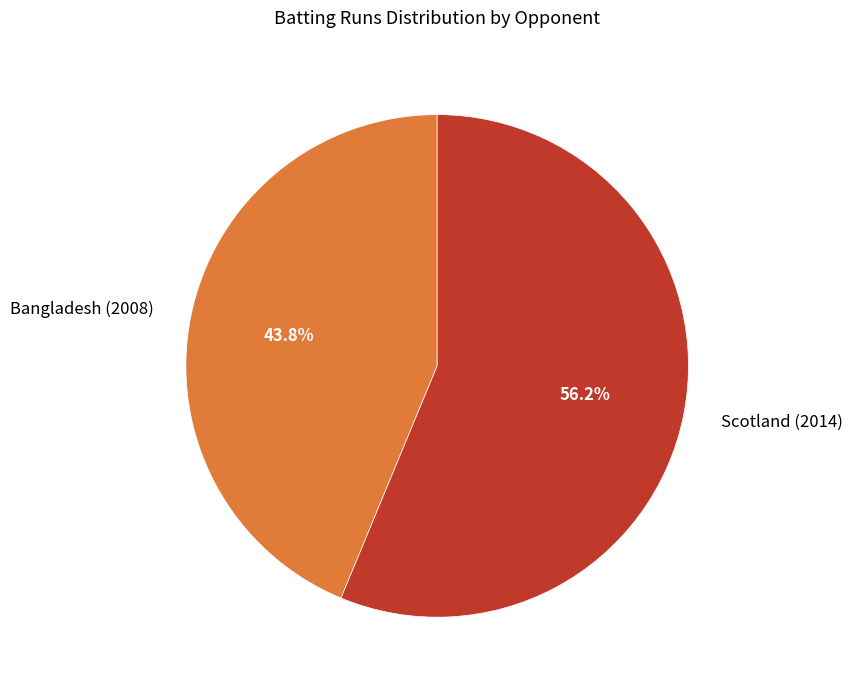

Rank the categories by value from lowest to highest.

Bangladesh (2008), Scotland (2014)